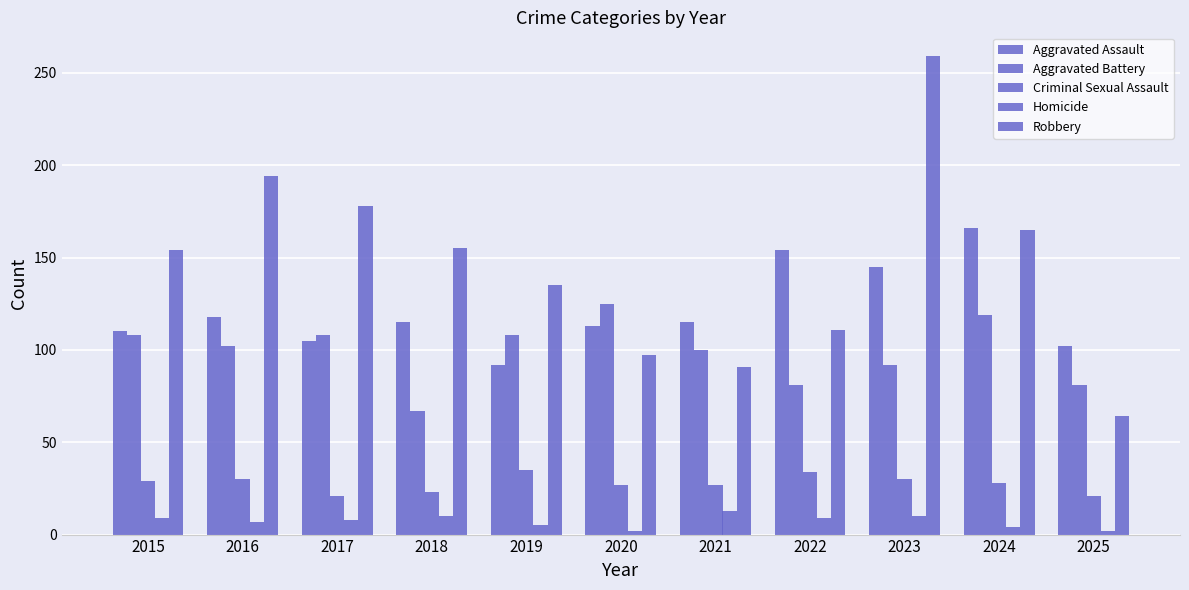

What is the sum of the Aggravated Assault values at 2015 and 2018?

225